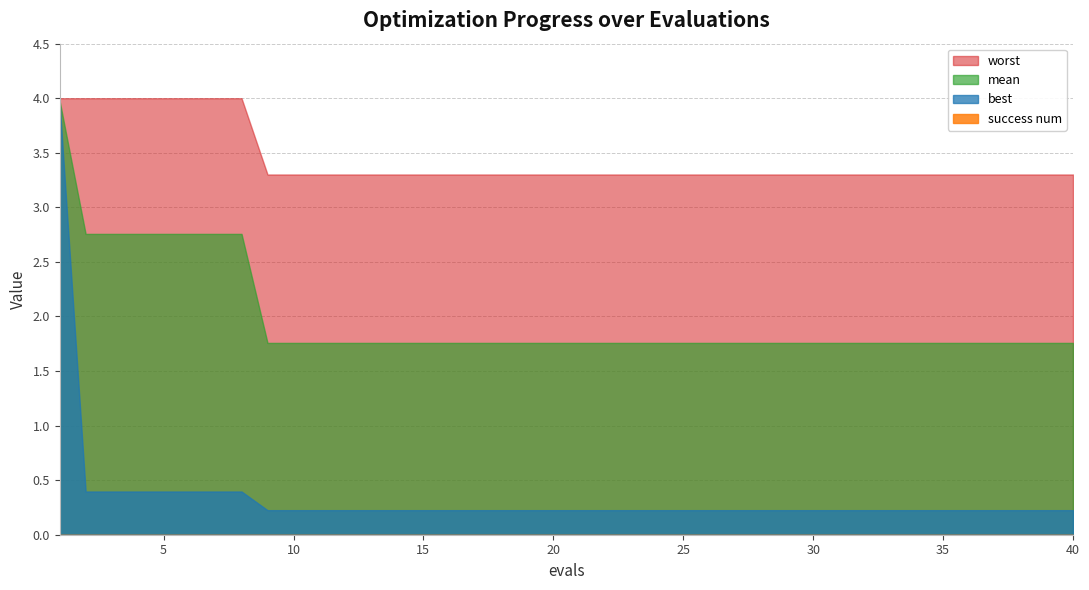

Which series has the widest spread of values?

best